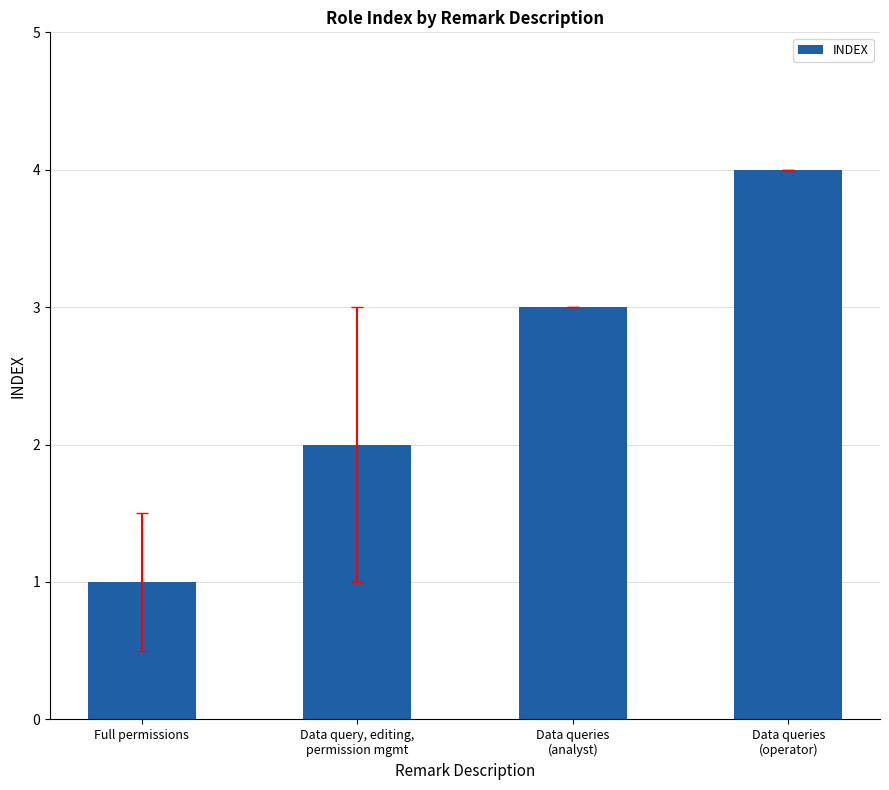

Where is the data nearest to the value 2?

Data query, editing,
permission mgmt